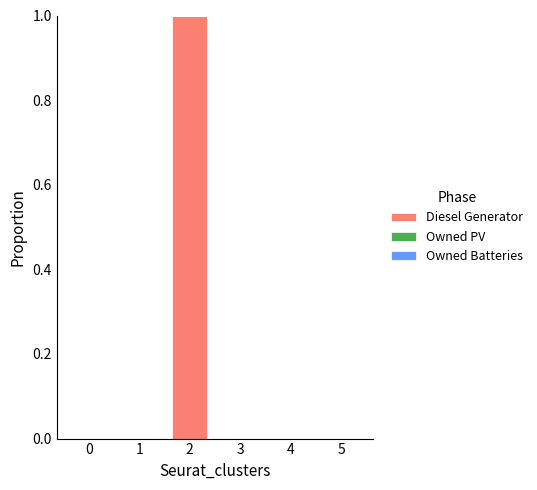

The value at 4 is -1. True or false?

False